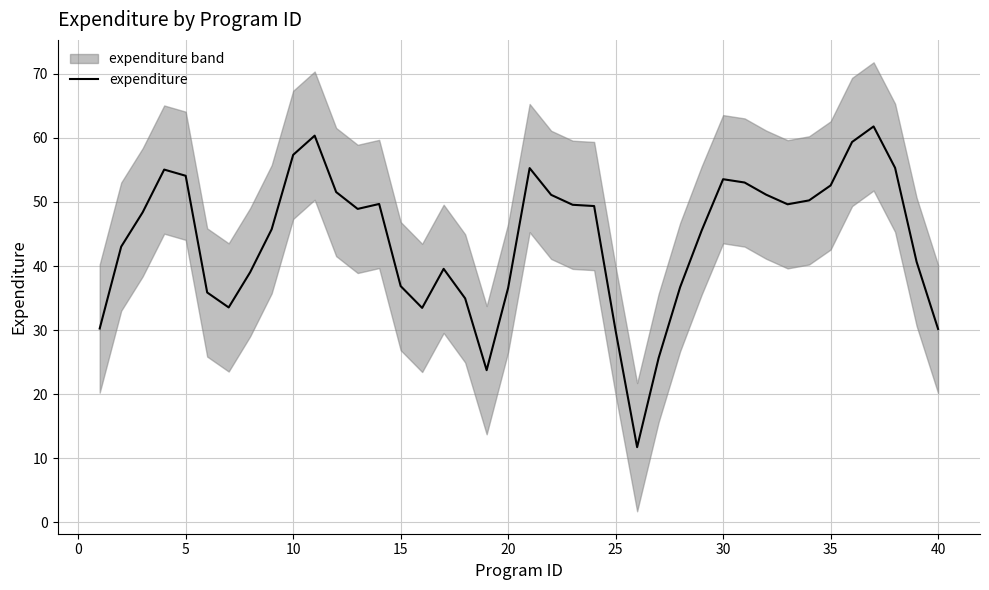

True or false: expenditure has a value of 11.0 at 25.

False